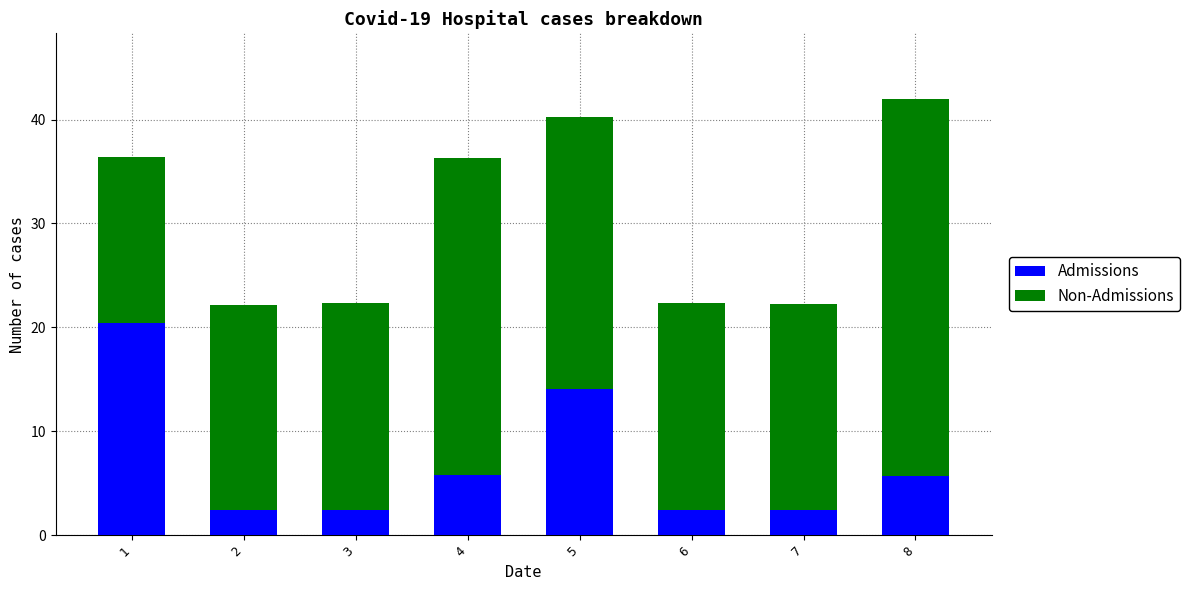

What is the maximum value for Admissions?

20.4